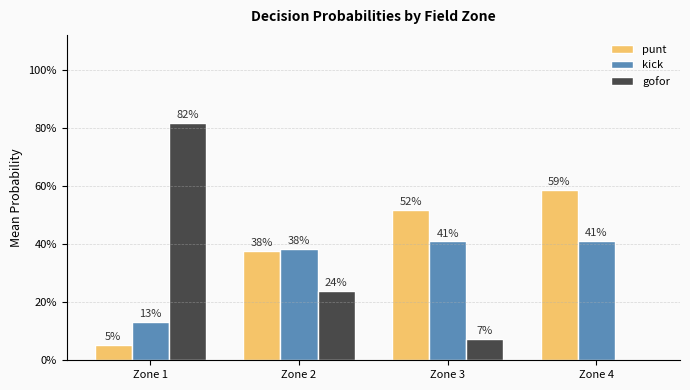

What is the sum of all punt values?

1.5